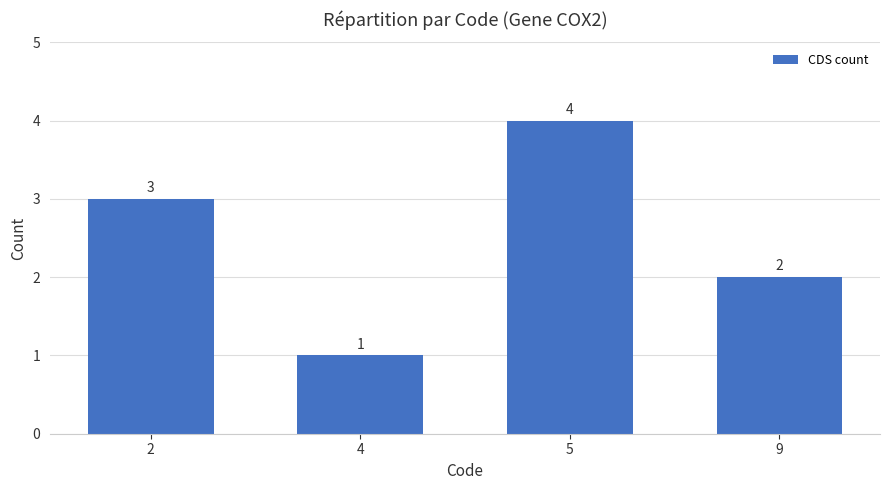

Are the bars grouped side by side (vs. stacked)?

No